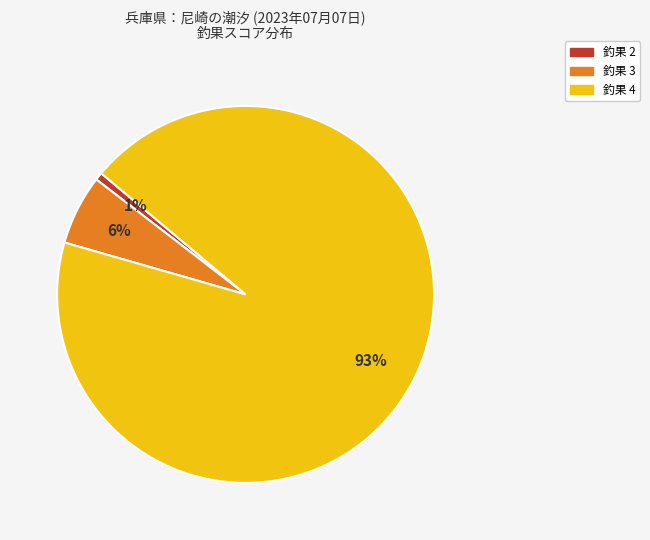

How many segments does this pie chart have?

3